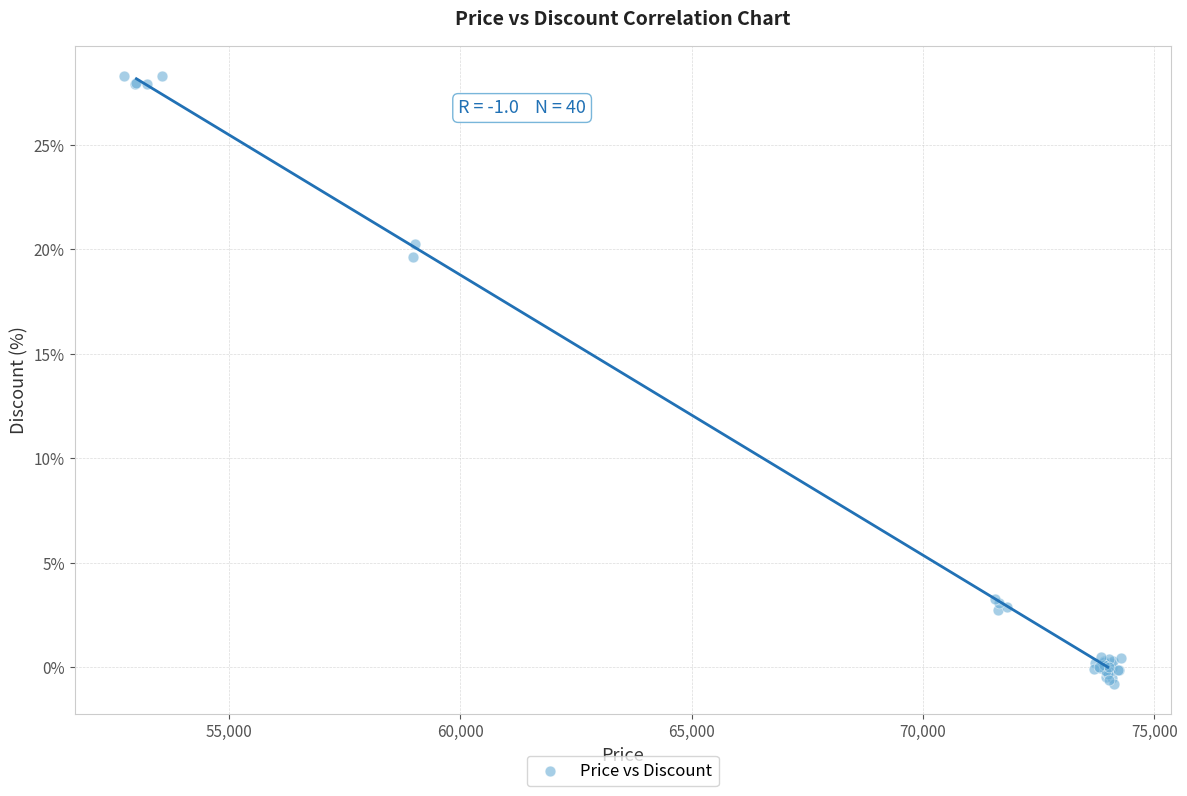

What Y value in the scatter plot is closest to 13?

19.6